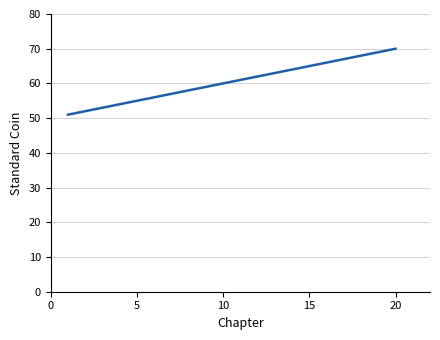

What is the minimum value shown in the chart?

51